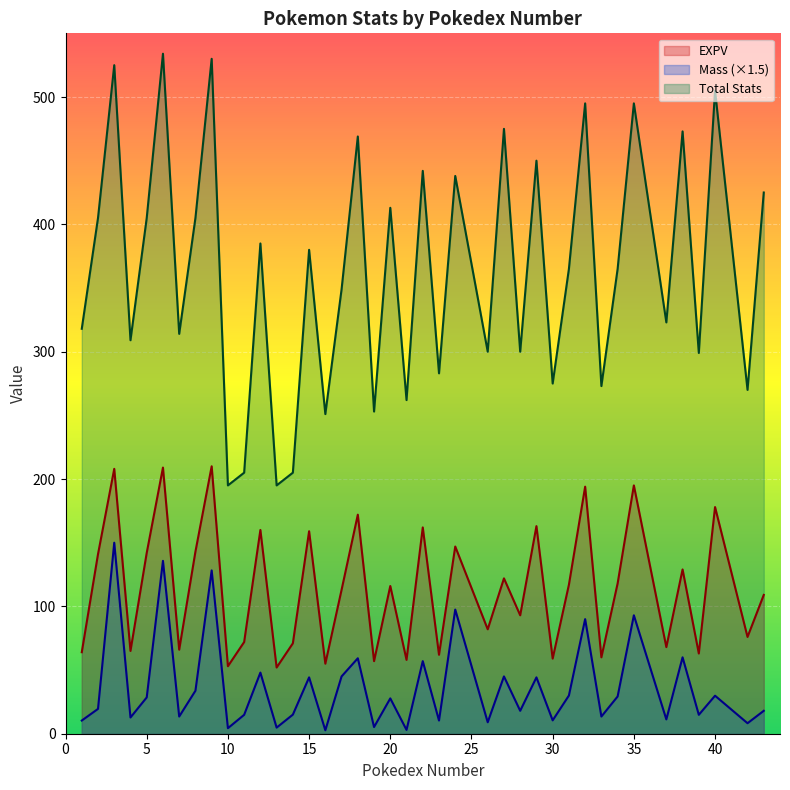

How many values in the EXPV series are below 116?

20